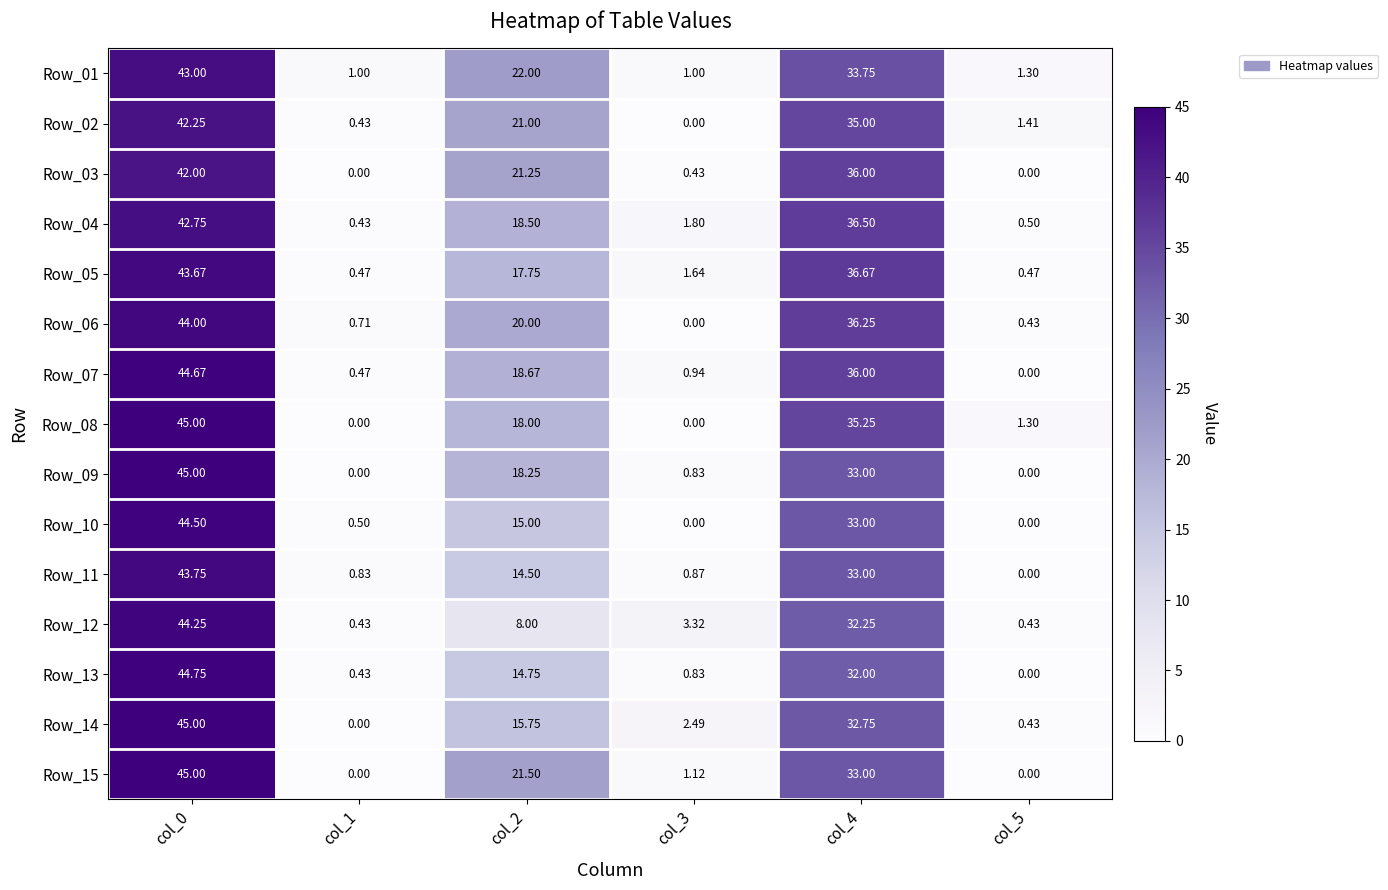

Is the value of Row_10 at col_0 greater than the value of Row_01 at col_1?

Yes